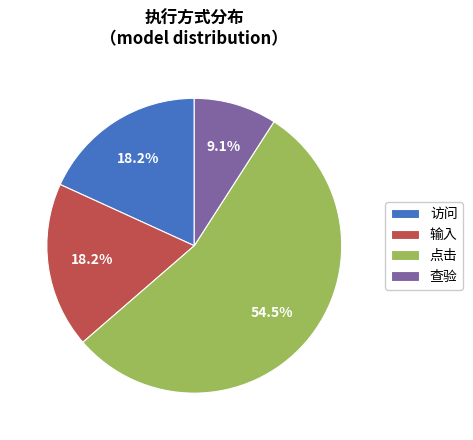

What percentage is NOT represented by 输入?

81.8%